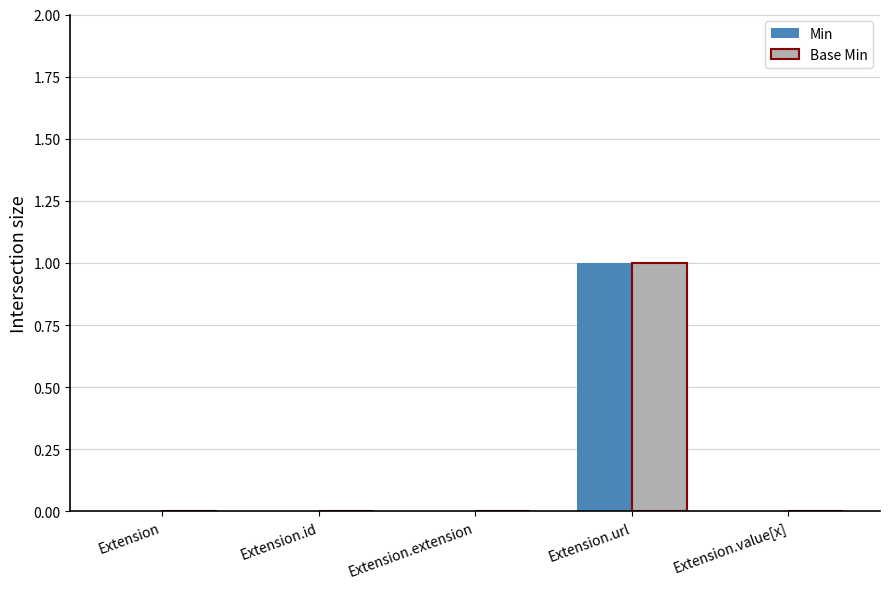

Is the value of Min at Extension.url greater than the value of Base Min at Extension?

Yes